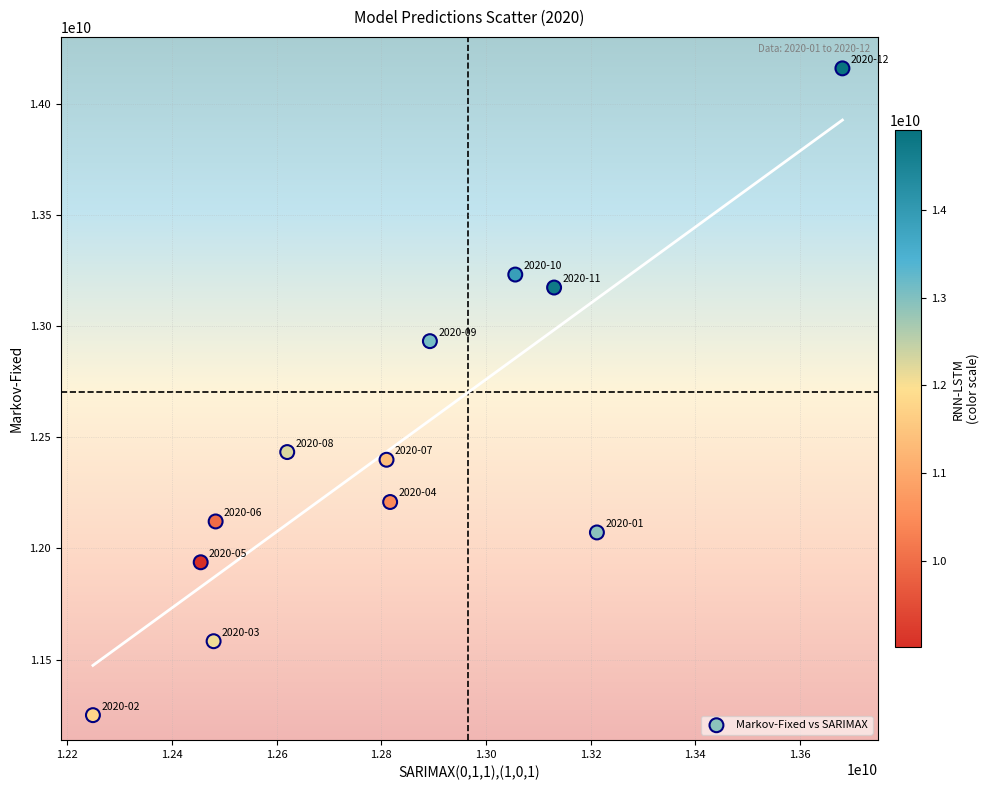

What is the average X value?

12823865843.8